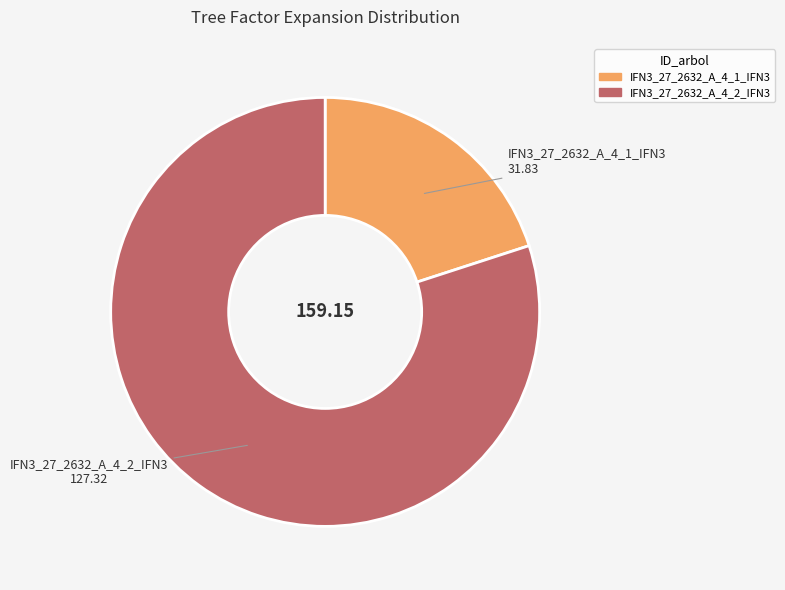

Count the number of slices in the pie.

2